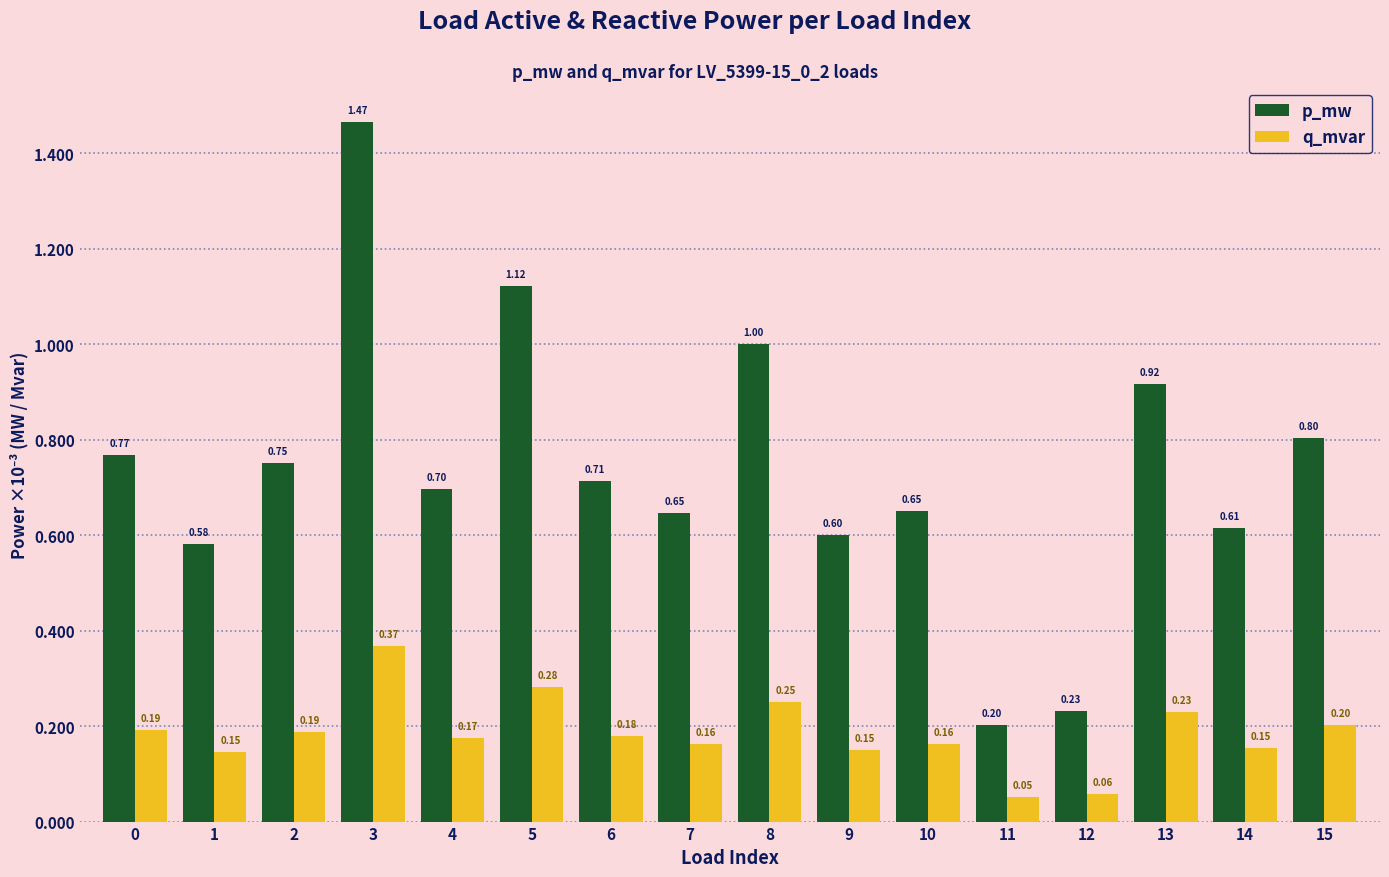

Is the value of q_mvar at 0 greater than the value of p_mw at 9?

No